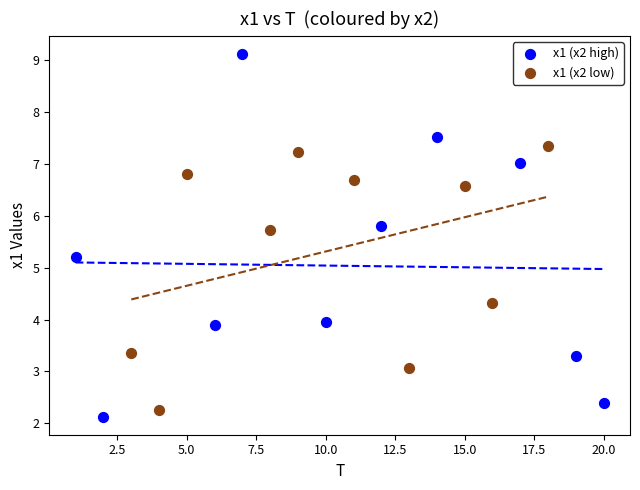

Which series reaches the maximum Y coordinate?

x1 (x2 high)